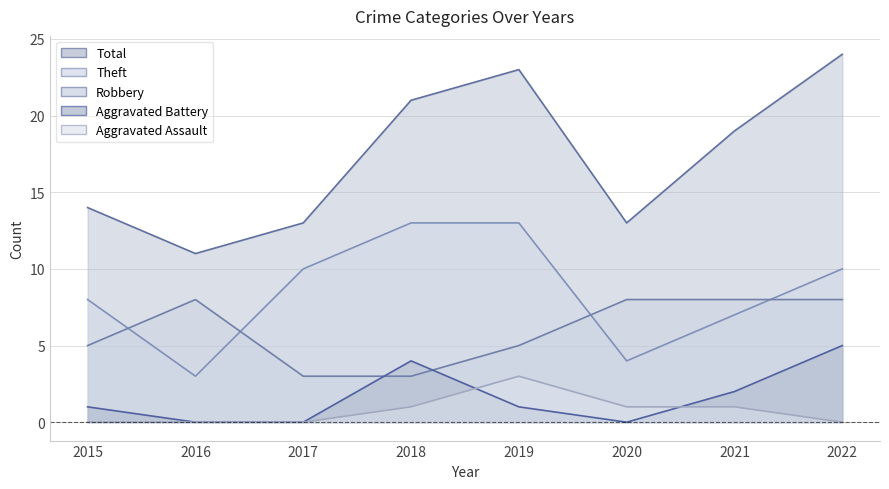

Between 2016 and 2018, which is larger?

2016